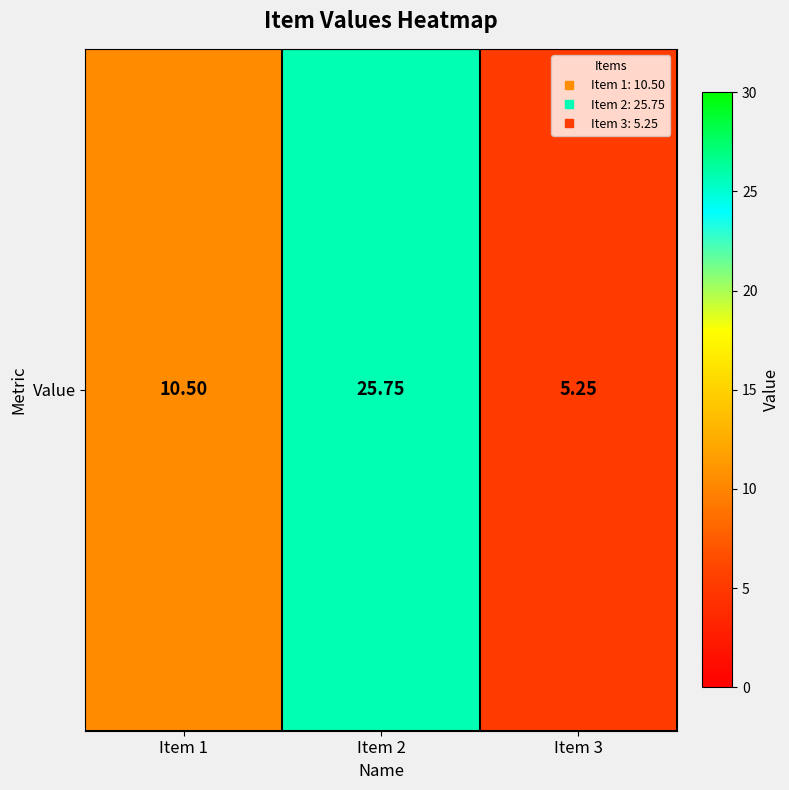

Rank the categories by value from lowest to highest.

Item 3, Item 1, Item 2